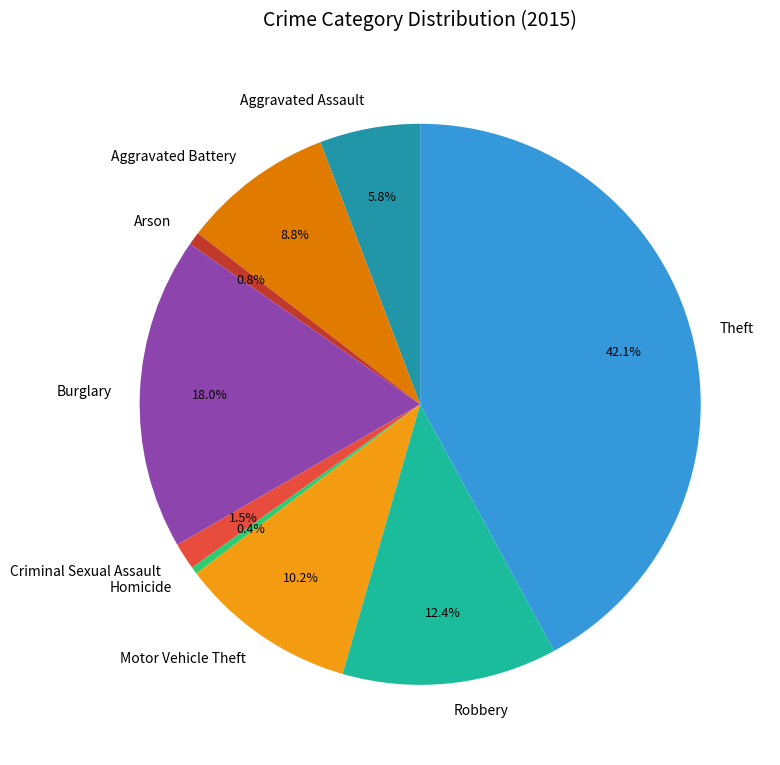

What is the largest slice in the pie chart?

Theft